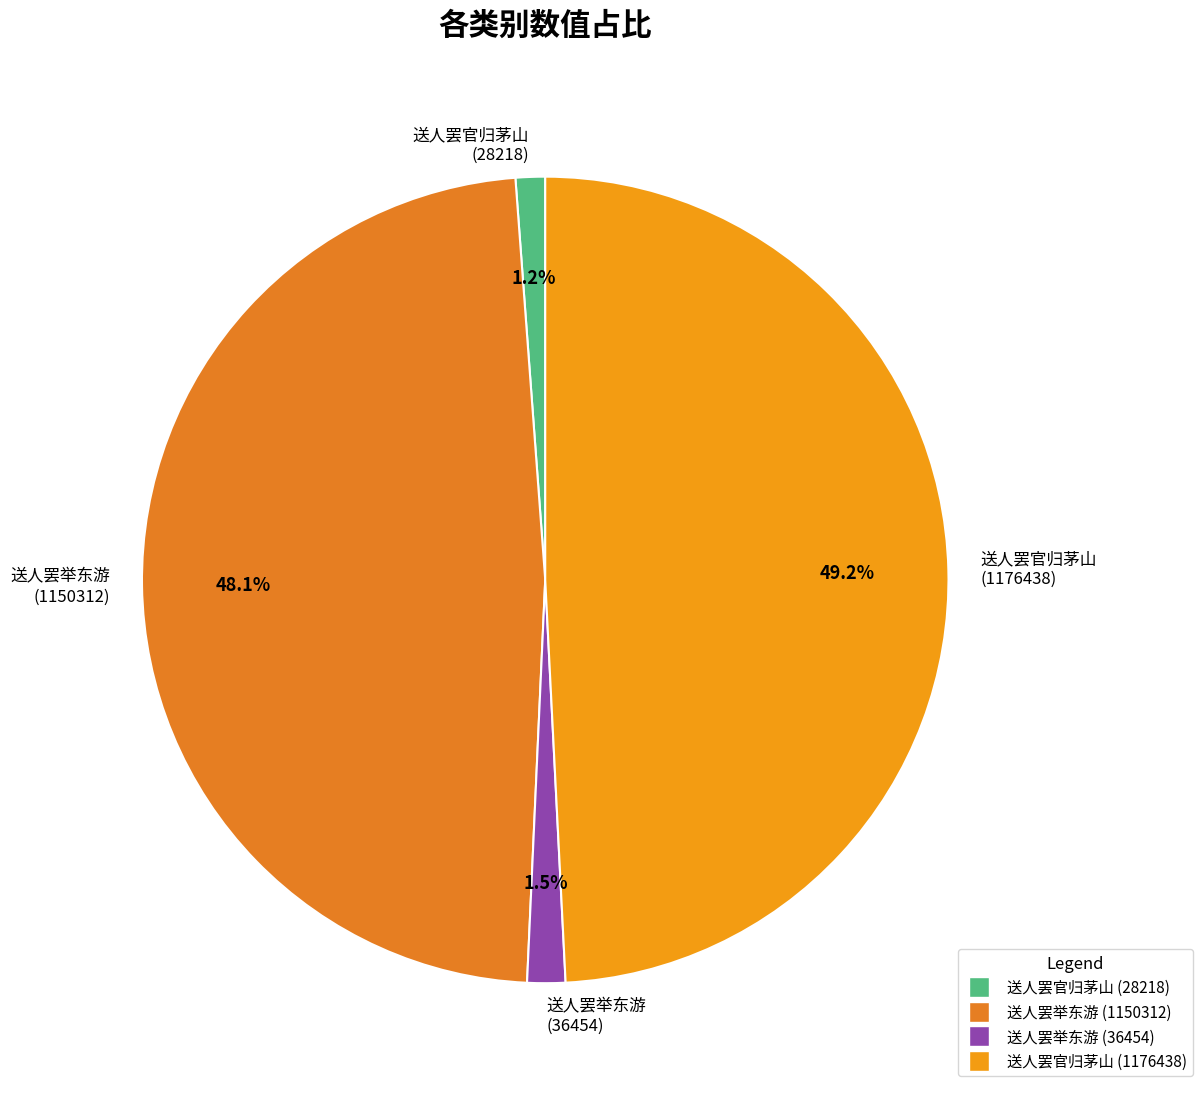

Combined, do 送人罢官归茅山 (28218) and 送人罢官归茅山 (1176438) account for over 50%?

Yes